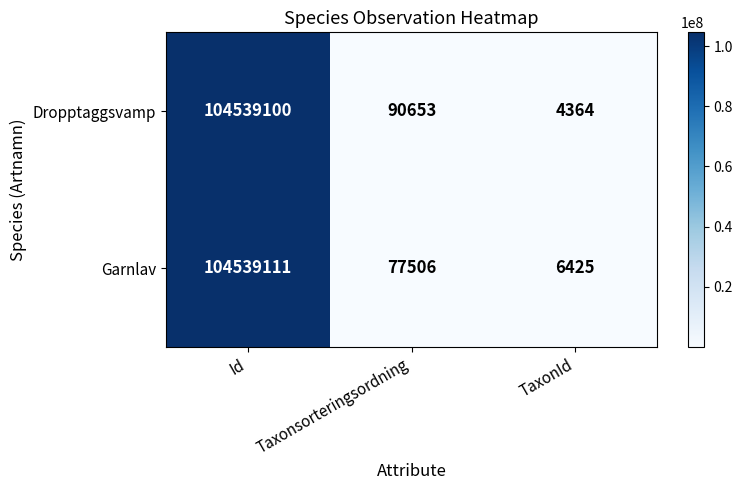

Between Taxonsorteringsordning and TaxonId, which series saw the biggest shift?

Dropptaggsvamp